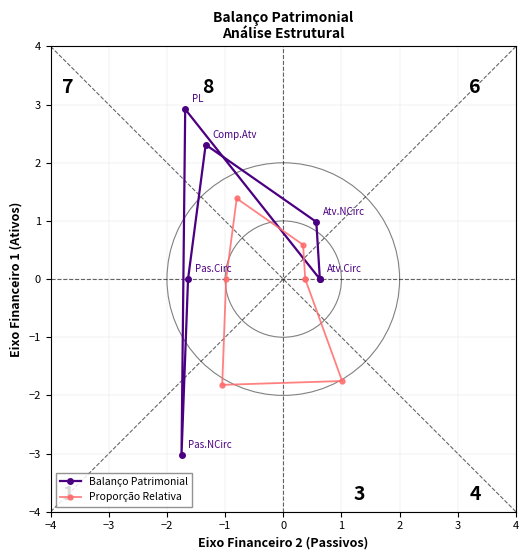

Which series has the widest spread of values?

Balanço Patrimonial